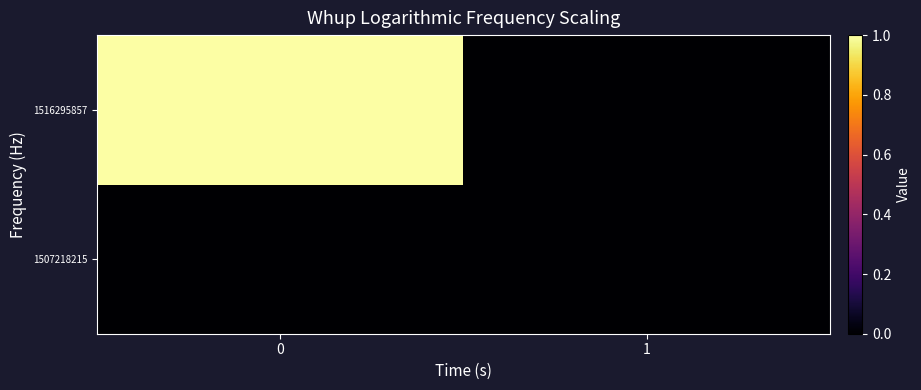

Reading left to right, list all the values displayed in this chart.

1507218215: 0=0	1=0
1516295857: 0=1	1=0